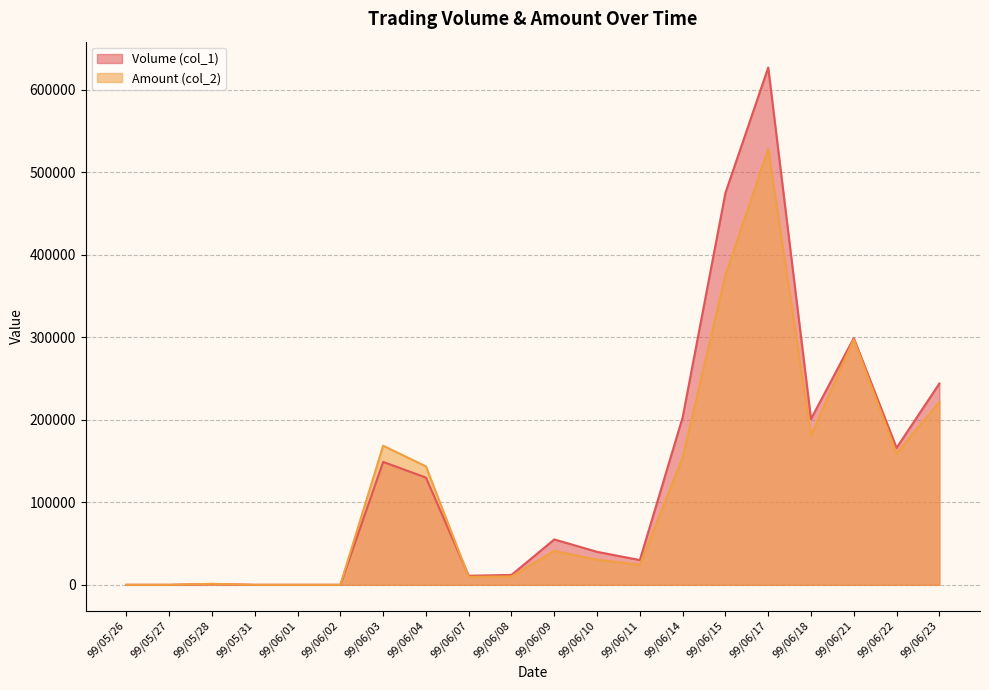

What is the difference between the second highest and minimum values in the Volume (col_1) series?

475000